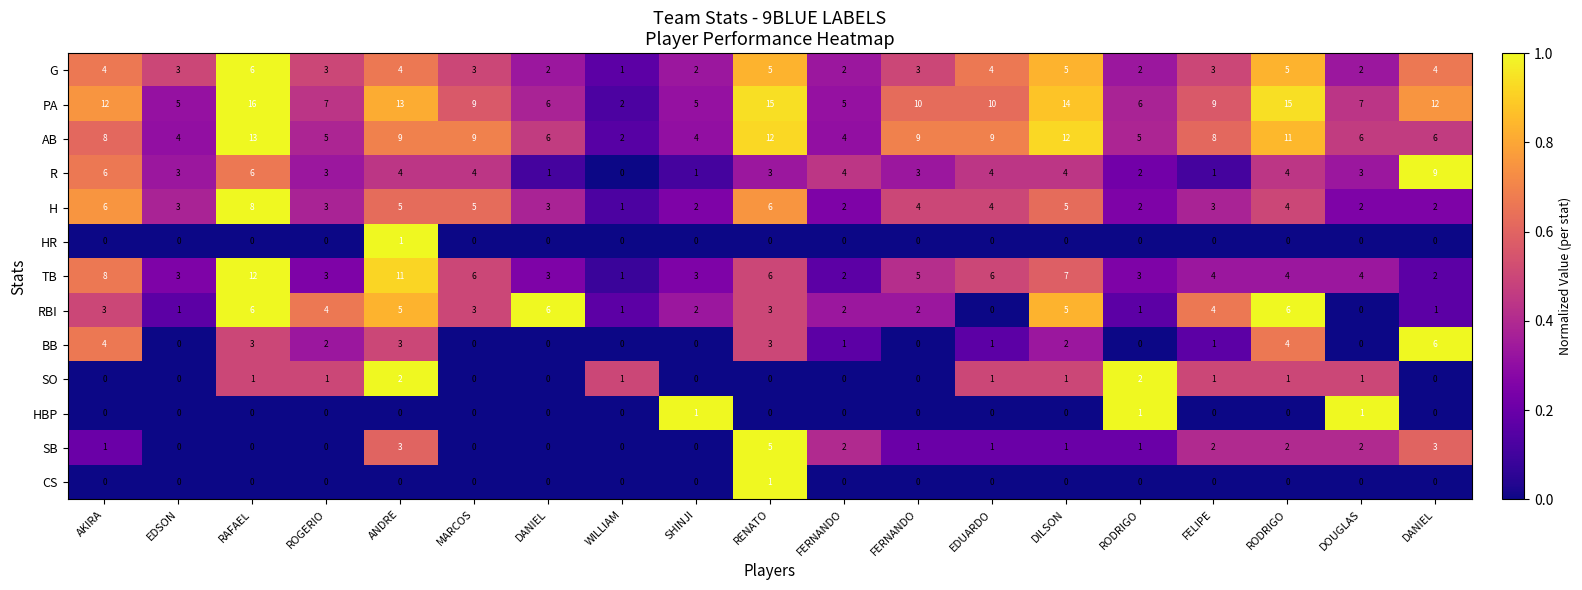

What is the difference between the highest and lowest values at RAFAEL?

16